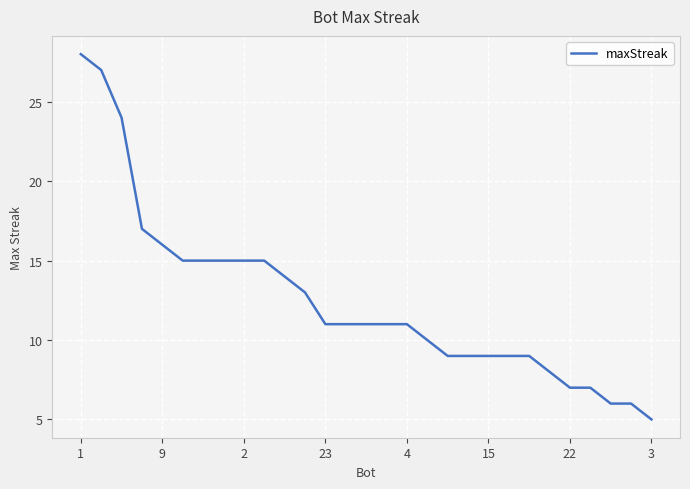

What is the sum of all values?

363